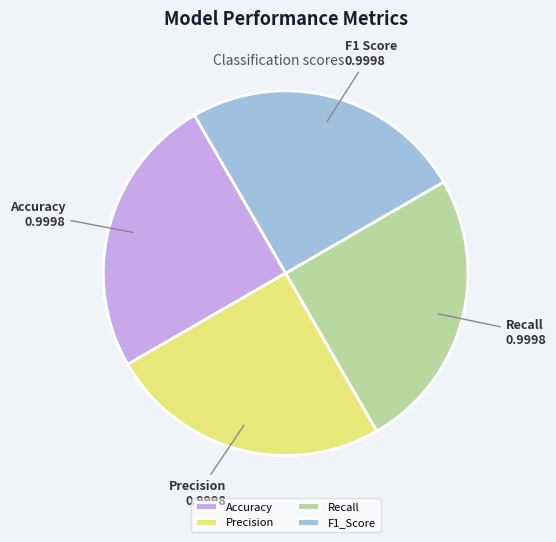

Is Precision the majority of the pie?

No